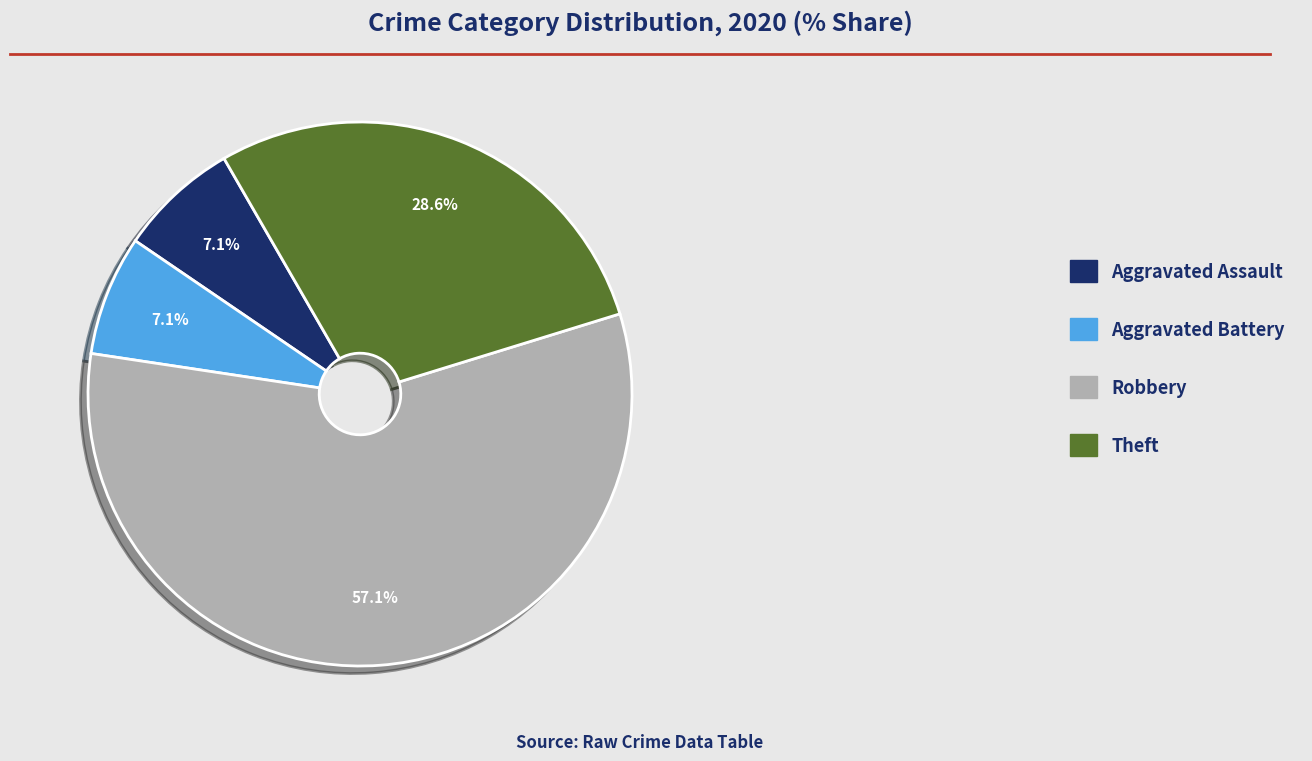

To the nearest percent, what is the combined percentage of Robbery and Theft?

86%